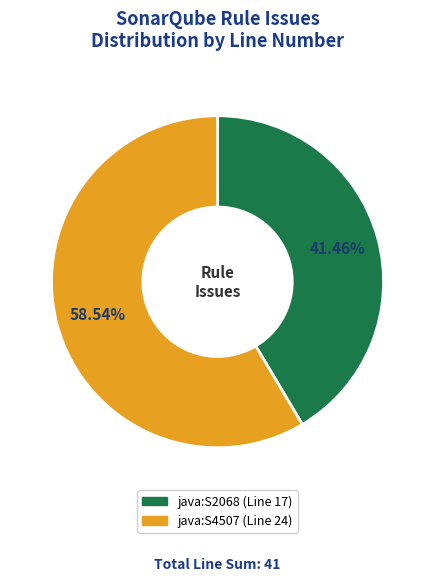

How many segments does this pie chart have?

2